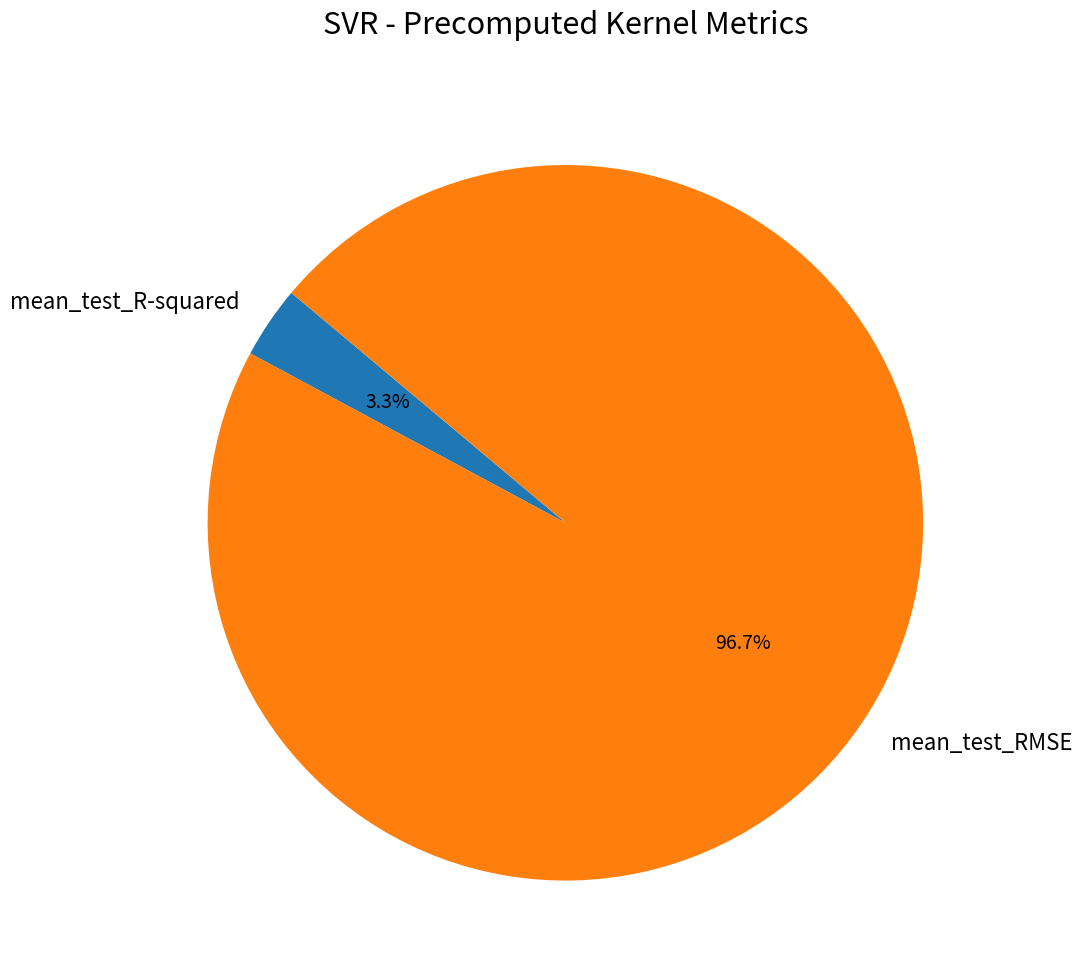

To the nearest percent, what portion does mean_test_R-squared represent?

3%